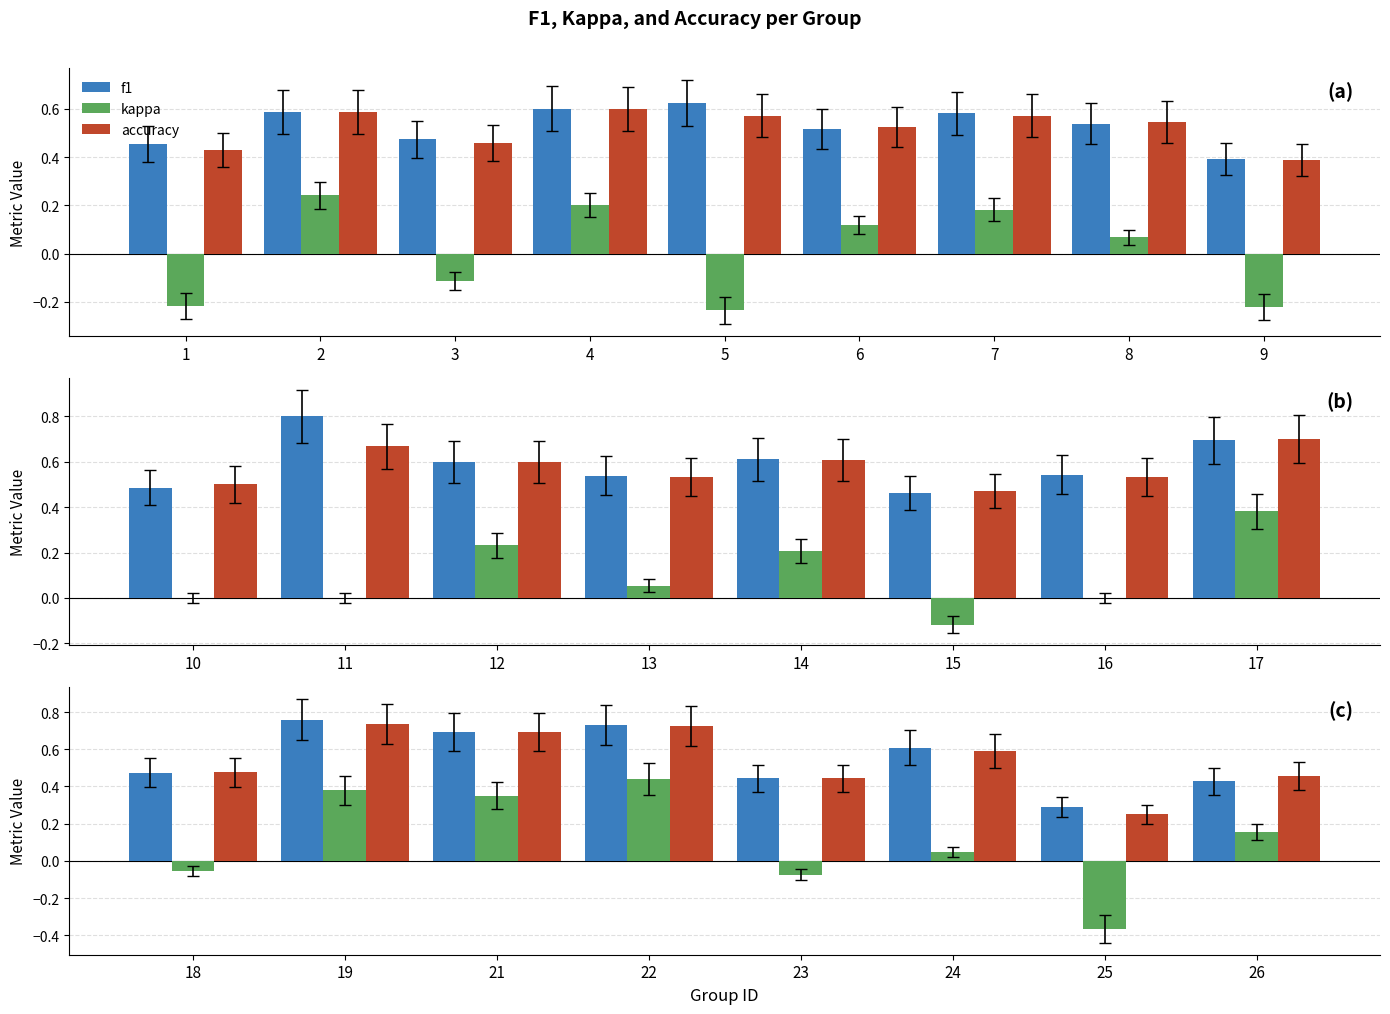

Where does the kappa series first go above 0?

19